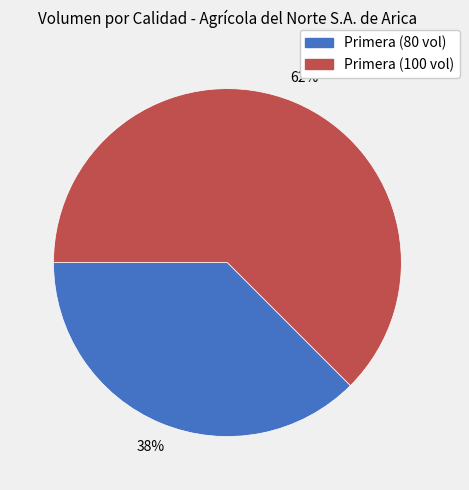

How many segments does this pie chart have?

2